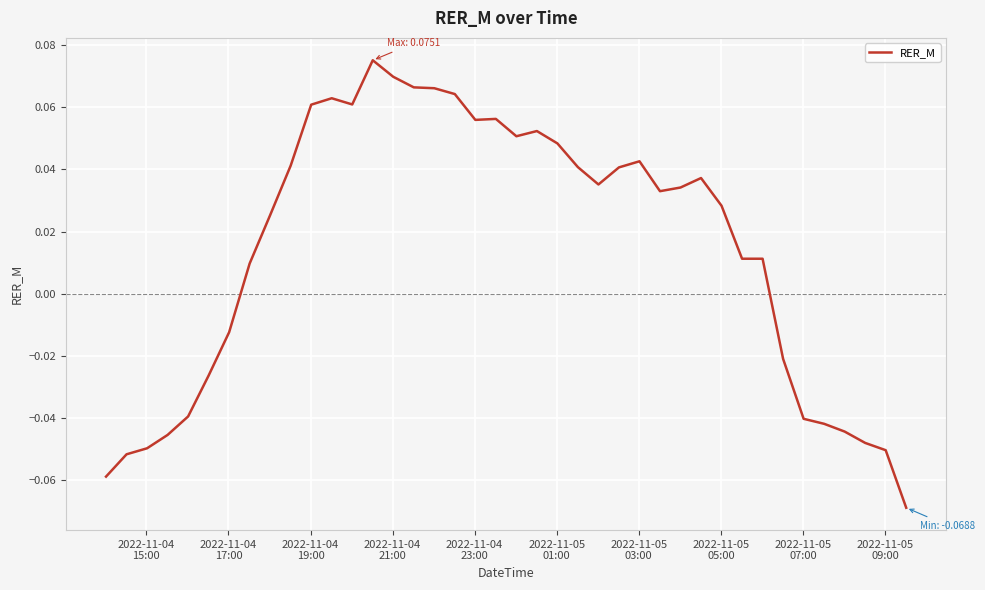

How many categories are shown in the chart?

40